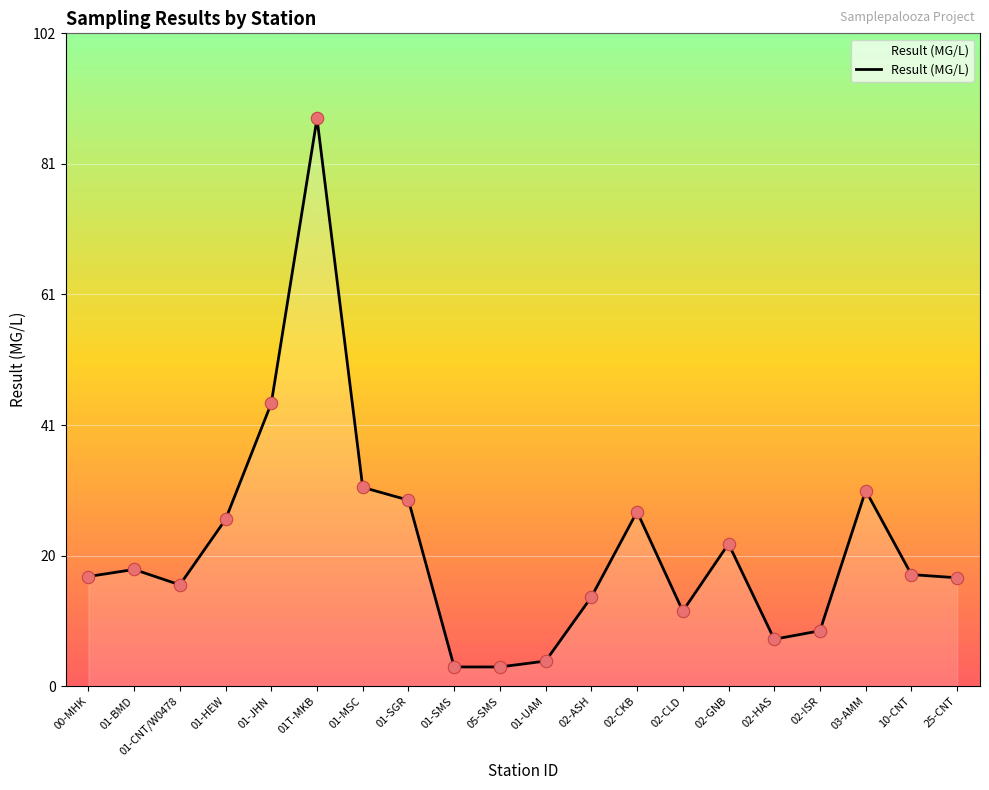

Approximately how many times larger is the value at 02-ASH compared to 02-CKB?

0.5